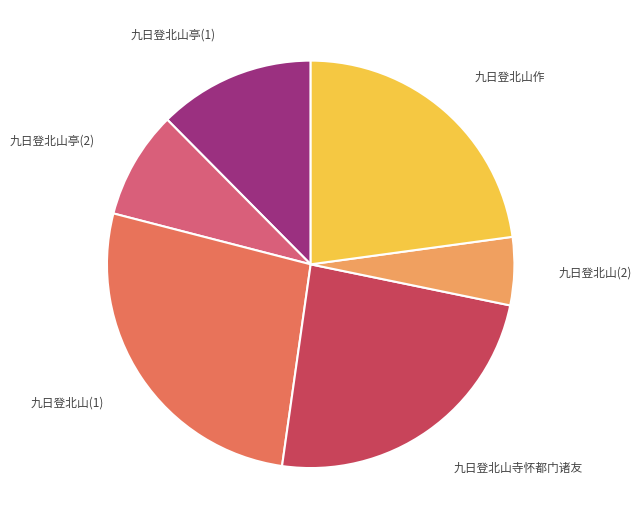

To the nearest percent, what is the average slice percentage?

17%